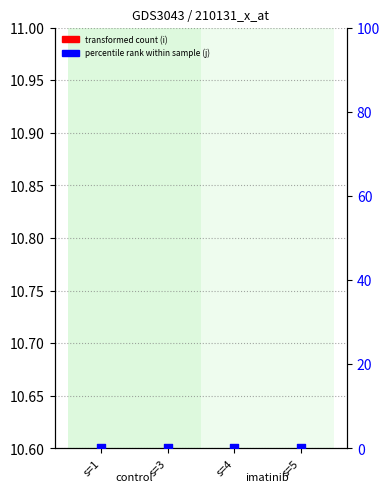

Is the value of j at s=3 greater than the value of y at s=5?

No